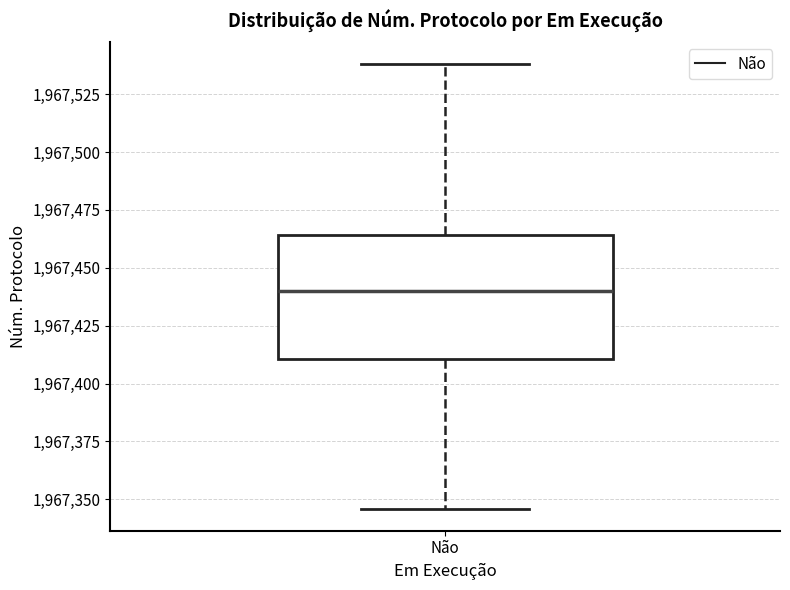

Transcribe this box plot: give where the median line is, the range the box spans, and where the two whiskers end, as read against the y-axis. The values are not printed on the chart, so give them approximately, as read against the axis.

median 1967440, box 1967410 to 1967465, whiskers 1967345 to 1967540